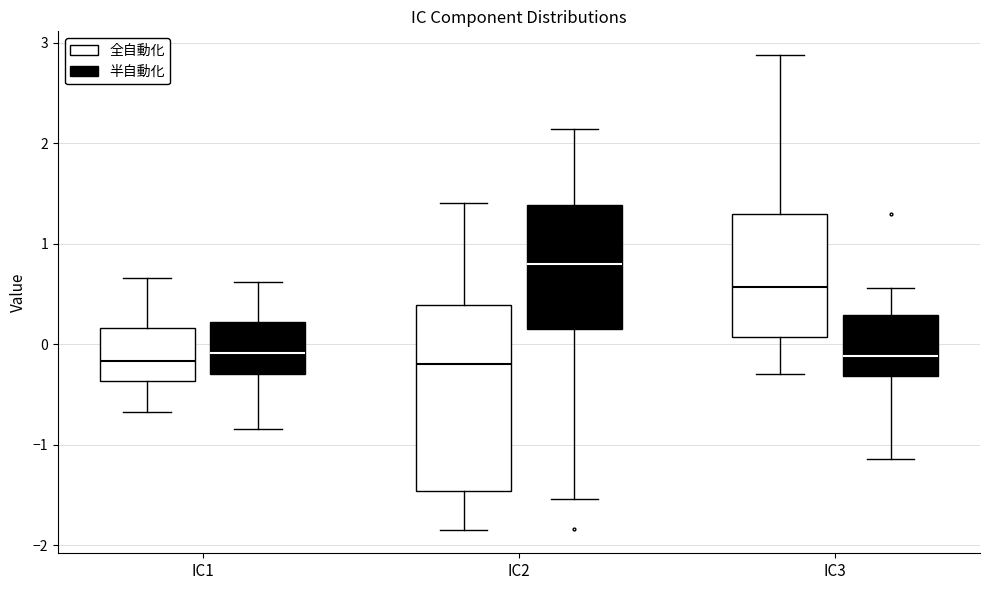

Reading left to right, read every box against the y-axis: the position of its median line, the range the box covers, and the ends of its whiskers. The values are not printed on the chart, so give them approximately, as read against the axis.

IC1 (全自動化): median -0.2, box -0.4 to 0.2, whiskers -0.7 to 0.7
IC1 (半自動化): median -0.1, box -0.3 to 0.2, whiskers -0.8 to 0.6
IC2 (全自動化): median -0.2, box -1.5 to 0.4, whiskers -1.8 to 1.4
IC2 (半自動化): median 0.8, box 0.2 to 1.4, whiskers -1.5 to 2.1
IC3 (全自動化): median 0.6, box 0.1 to 1.3, whiskers -0.3 to 2.9
IC3 (半自動化): median -0.1, box -0.3 to 0.3, whiskers -1.1 to 0.6